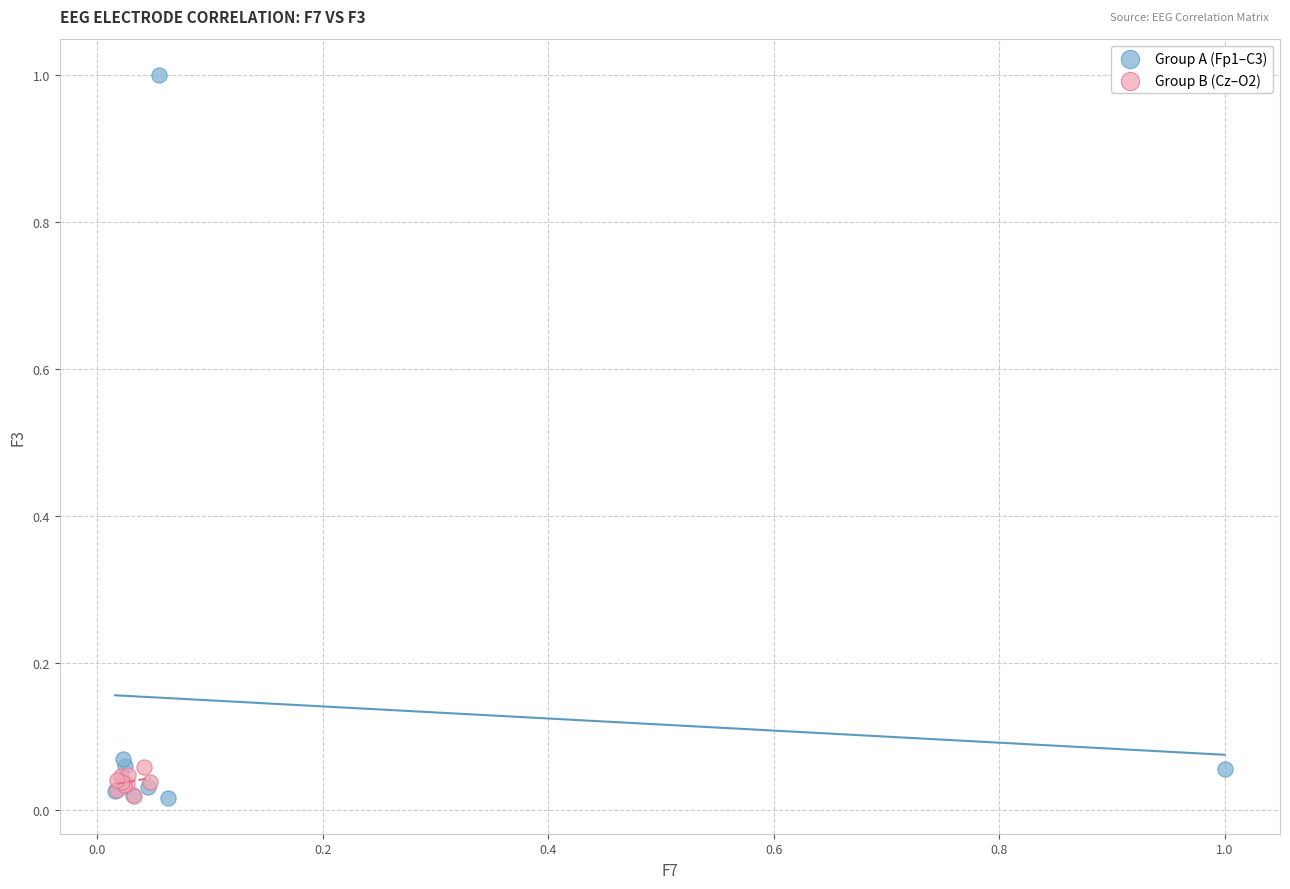

Which series has the widest spread of Y values?

Group A (Fp1–C3)